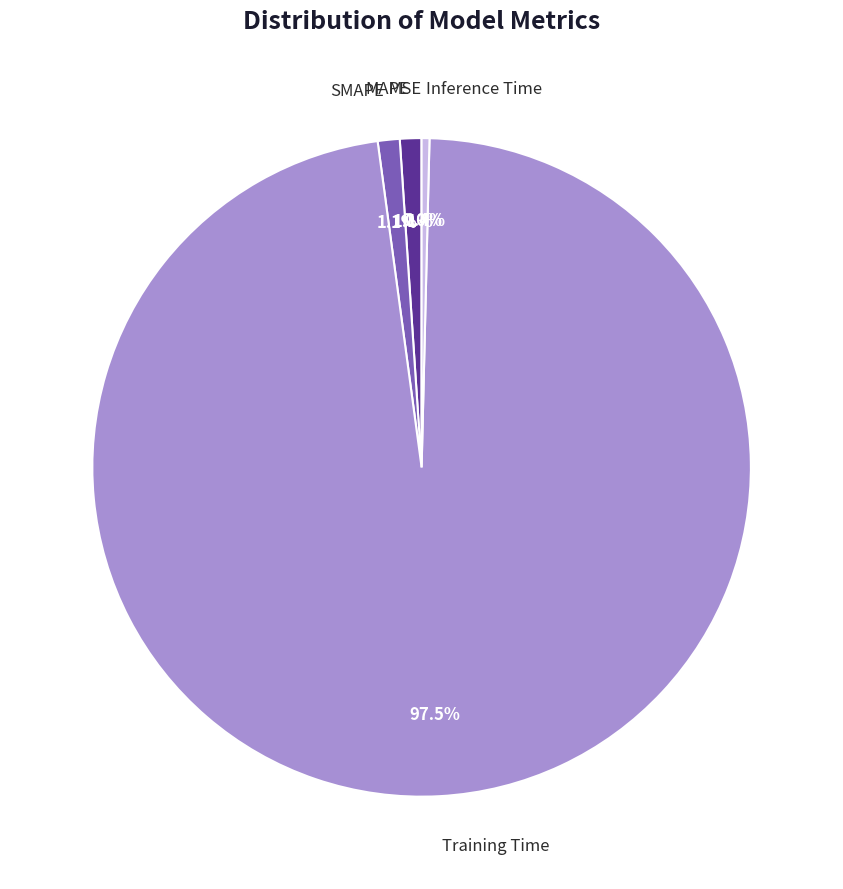

Is there any slice that represents more than half of the pie?

Yes